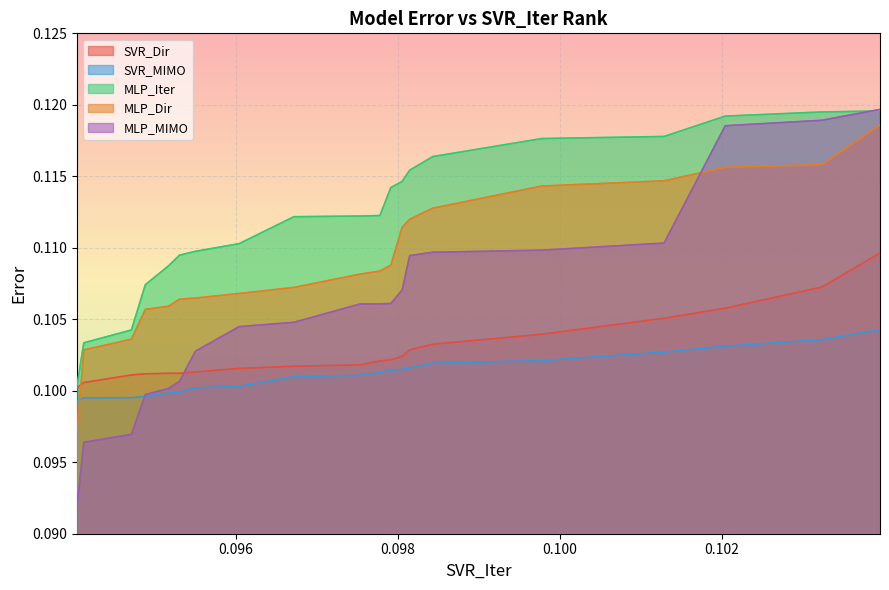

Which series has the widest spread of values?

MLP_MIMO